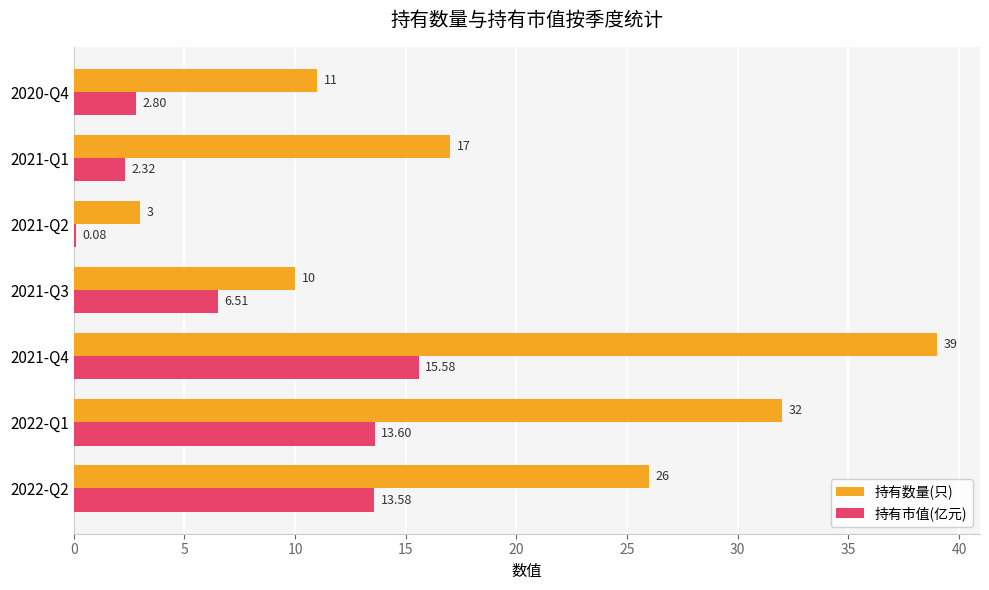

Which category has the highest value across all series?

2021-Q4